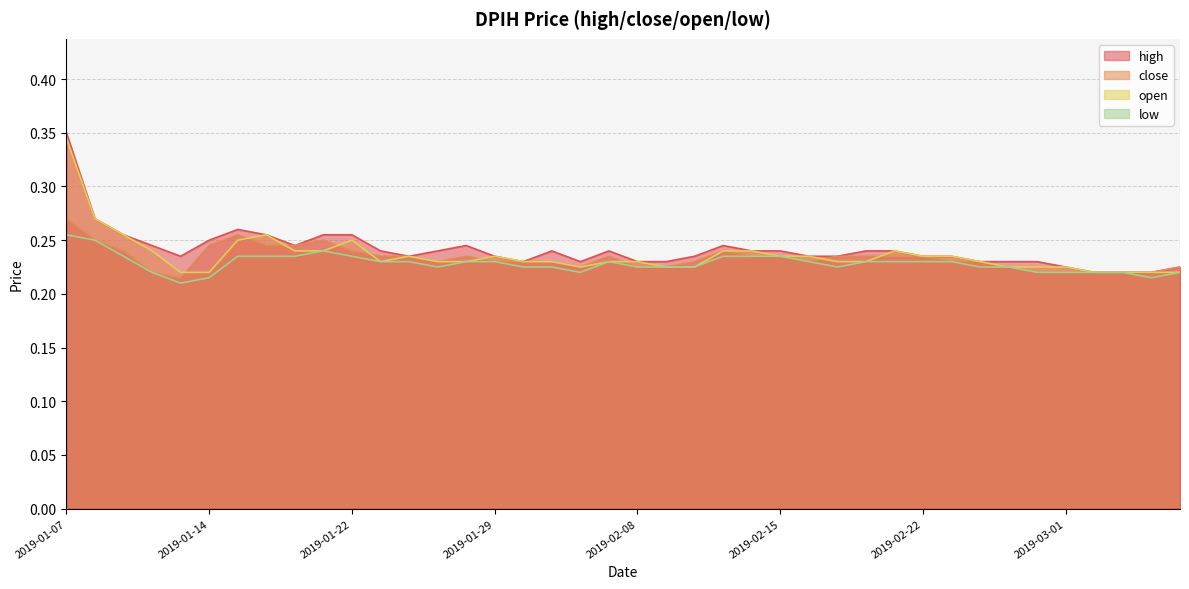

Reading left to right, list all the values displayed in this chart.

high: 0.3	0.3	0.3	0.2	0.2	0.2	0.3	0.3	0.2	0.3	0.3	0.2	0.2	0.2	0.2	0.2	0.2	0.2	0.2	0.2	0.2	0.2	0.2	0.2	0.2	0.2	0.2	0.2	0.2	0.2	0.2	0.2	0.2	0.2	0.2	0.2	0.2	0.2	0.2	0.2
close: 0.3	0.2	0.2	0.2	0.2	0.2	0.3	0.2	0.2	0.2	0.2	0.2	0.2	0.2	0.2	0.2	0.2	0.2	0.2	0.2	0.2	0.2	0.2	0.2	0.2	0.2	0.2	0.2	0.2	0.2	0.2	0.2	0.2	0.2	0.2	0.2	0.2	0.2	0.2	0.2
open: 0.3	0.3	0.3	0.2	0.2	0.2	0.2	0.3	0.2	0.2	0.2	0.2	0.2	0.2	0.2	0.2	0.2	0.2	0.2	0.2	0.2	0.2	0.2	0.2	0.2	0.2	0.2	0.2	0.2	0.2	0.2	0.2	0.2	0.2	0.2	0.2	0.2	0.2	0.2	0.2
low: 0.3	0.2	0.2	0.2	0.2	0.2	0.2	0.2	0.2	0.2	0.2	0.2	0.2	0.2	0.2	0.2	0.2	0.2	0.2	0.2	0.2	0.2	0.2	0.2	0.2	0.2	0.2	0.2	0.2	0.2	0.2	0.2	0.2	0.2	0.2	0.2	0.2	0.2	0.2	0.2